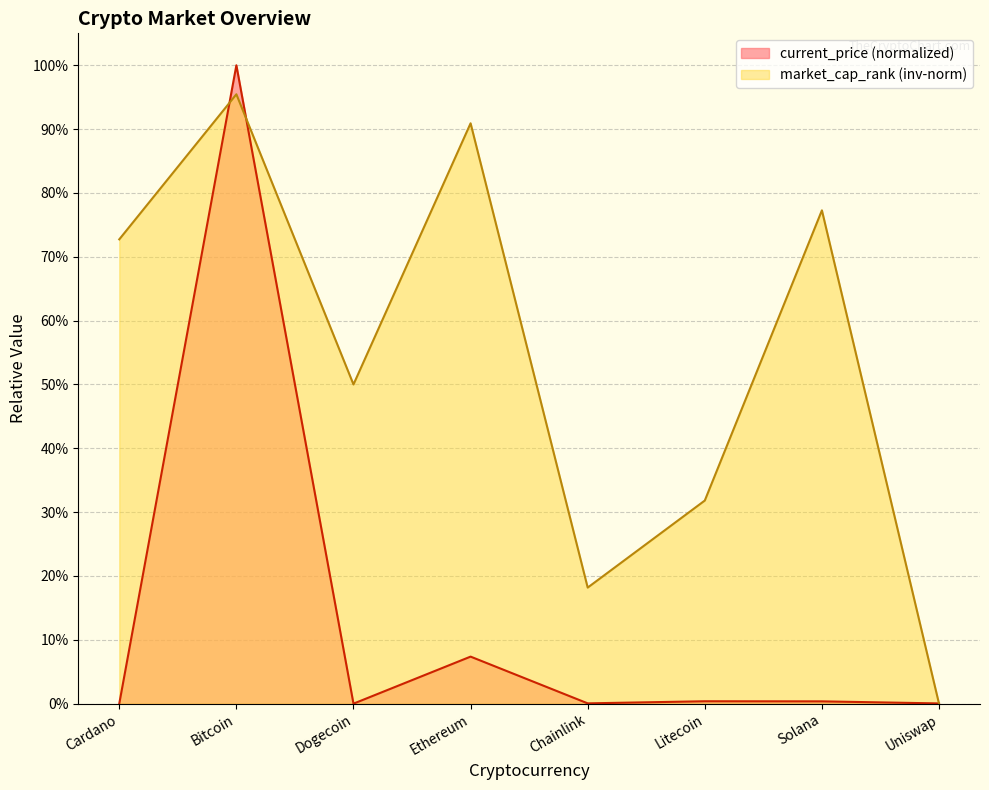

What is the average value of the market_cap_rank series?

0.5